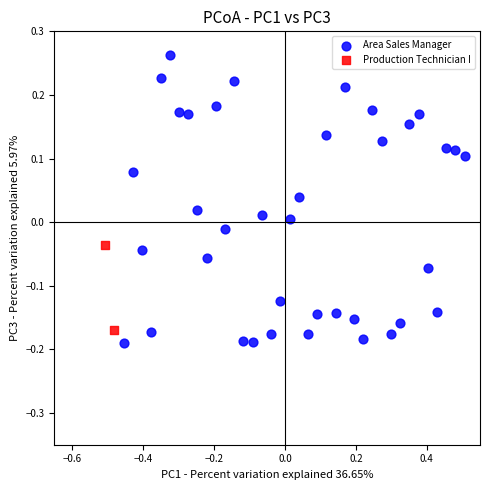

What are all the series names shown in the legend?

Area Sales Manager, Production Technician I